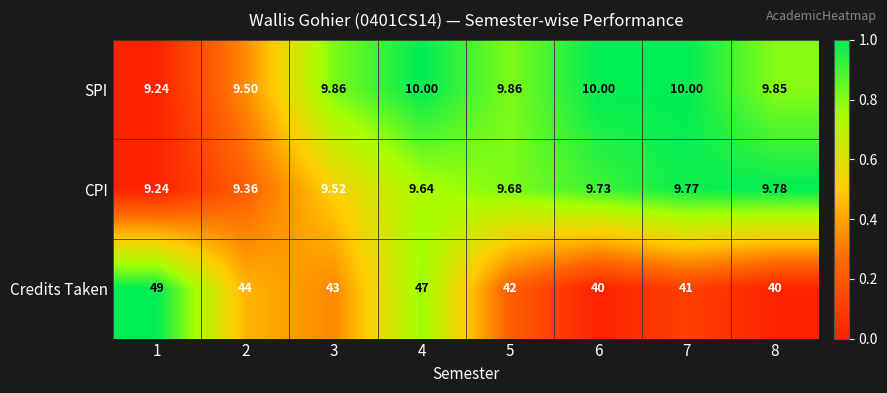

Which series changed the most between 4 and 8?

Credits Taken